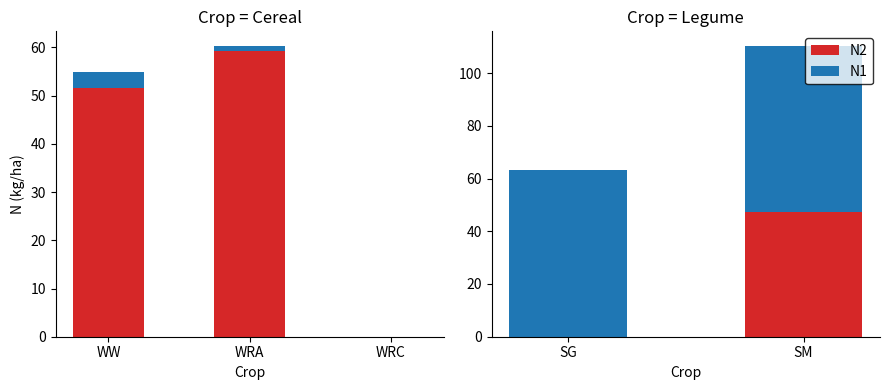

List the series in order of their peak value, highest first.

N1, N2